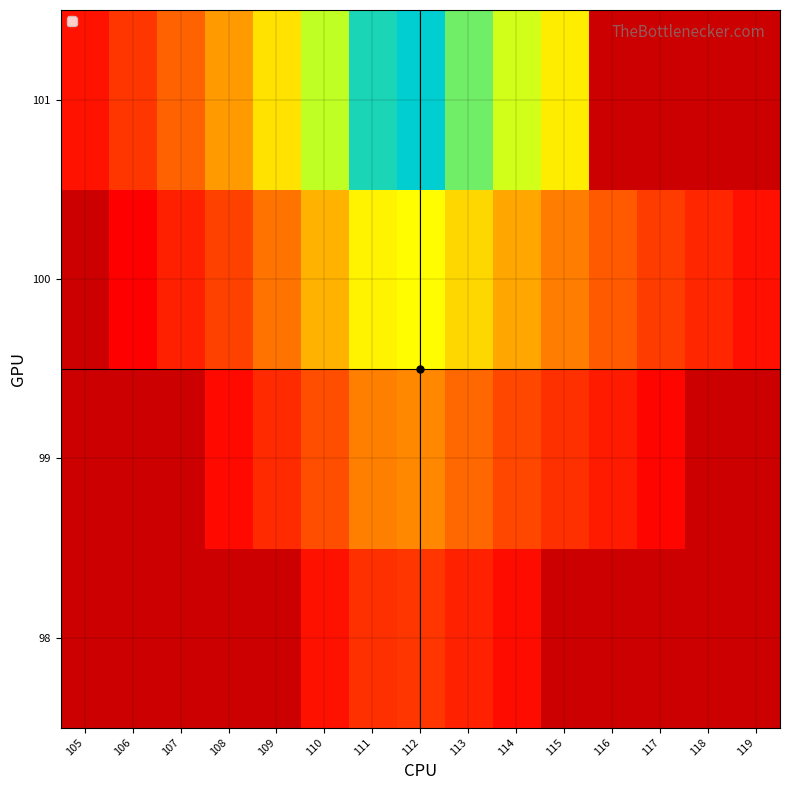

Is it true that 98 equals 0.5 at 112?

True